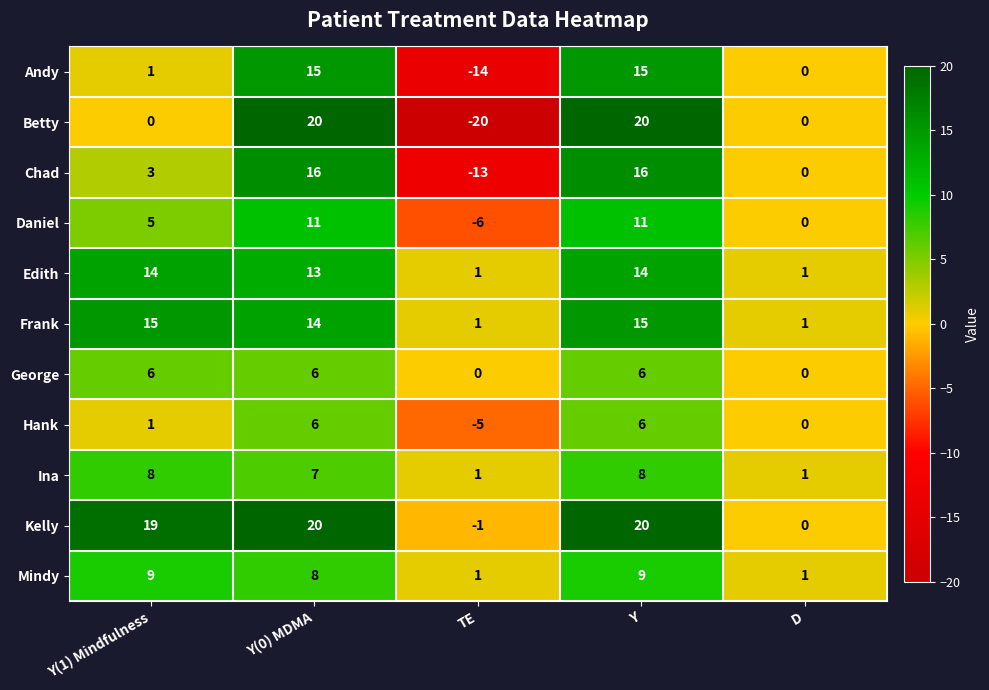

What is the sum of the Mindy values at TE and Y?

10